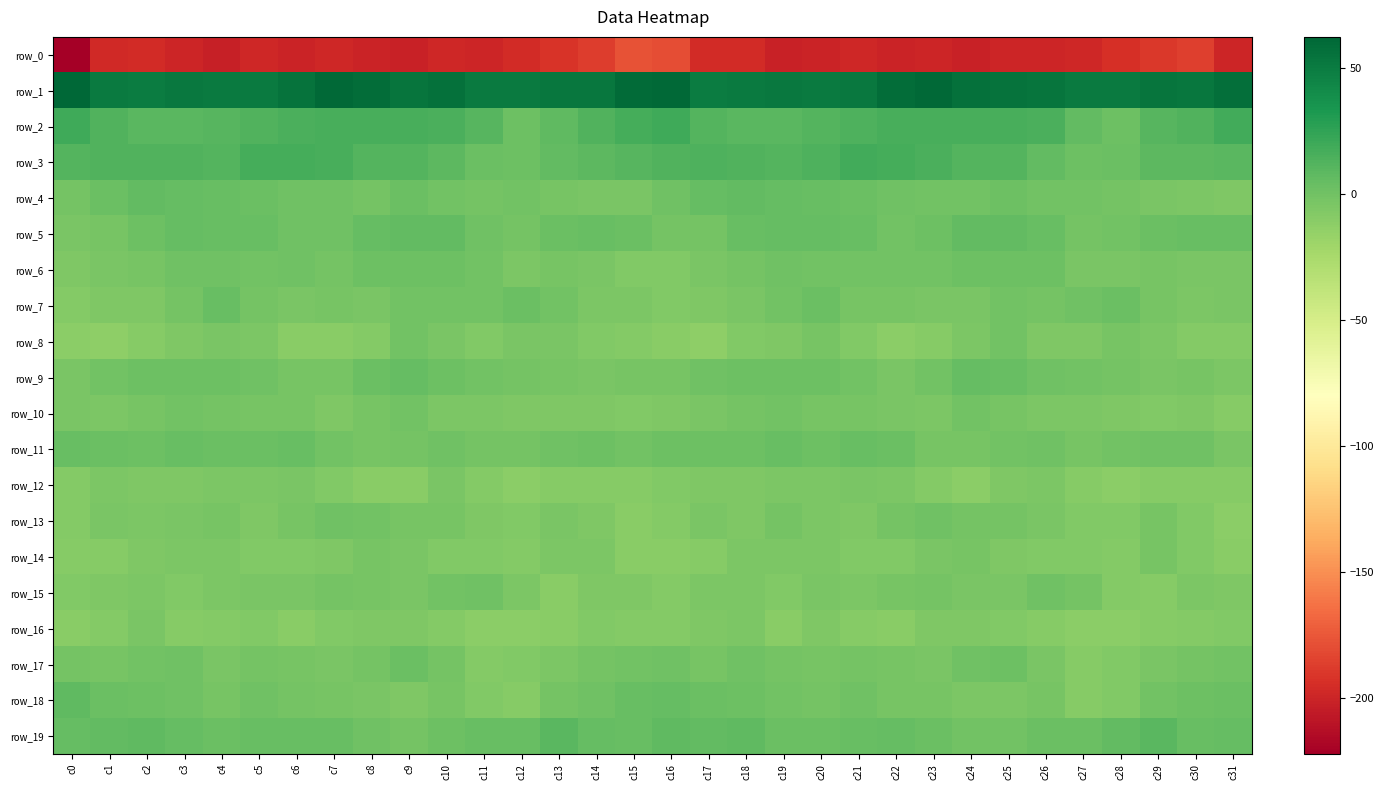

How many values in the row_19 series exceed 4?

16